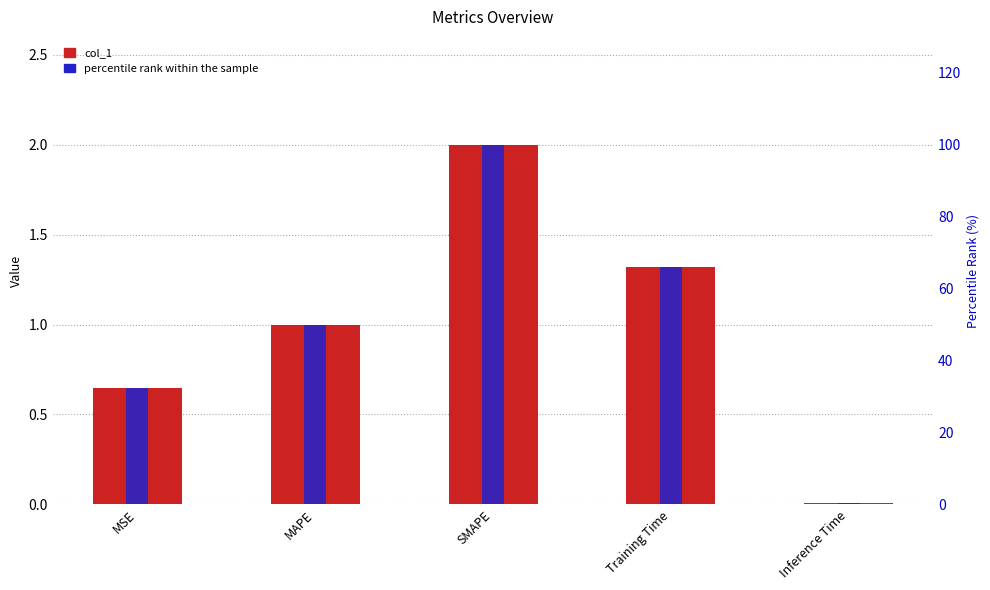

Between MAPE and Inference Time, which is larger?

MAPE